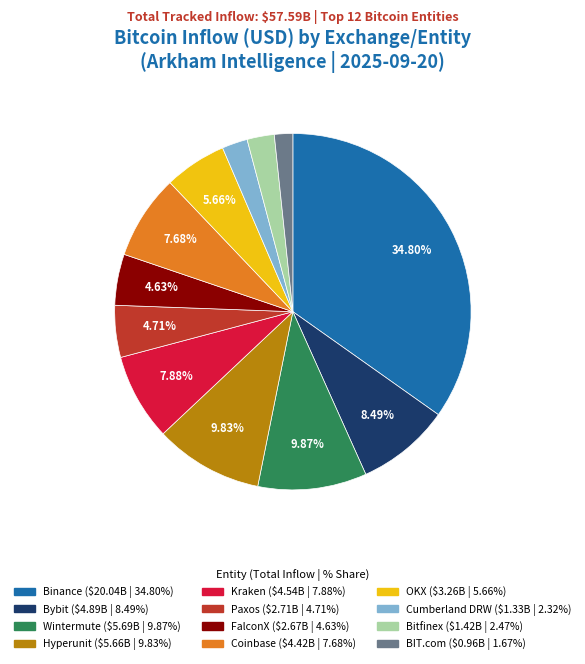

Is there a majority slice in this chart?

No